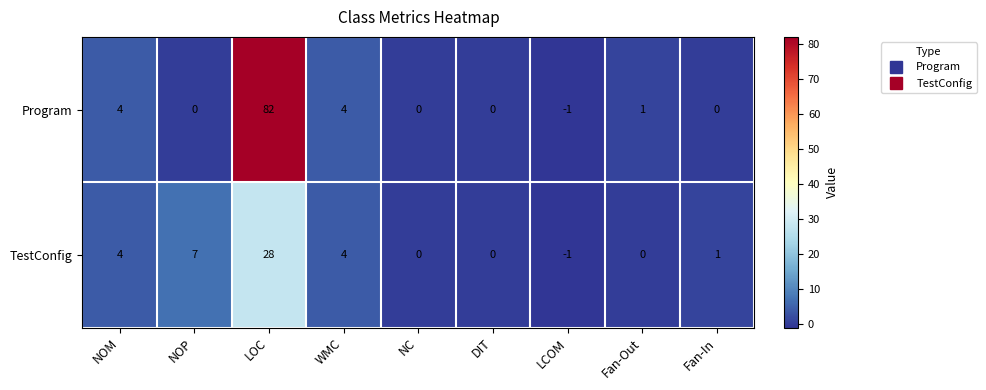

At which category does the chart reach its minimum across all series?

LCOM